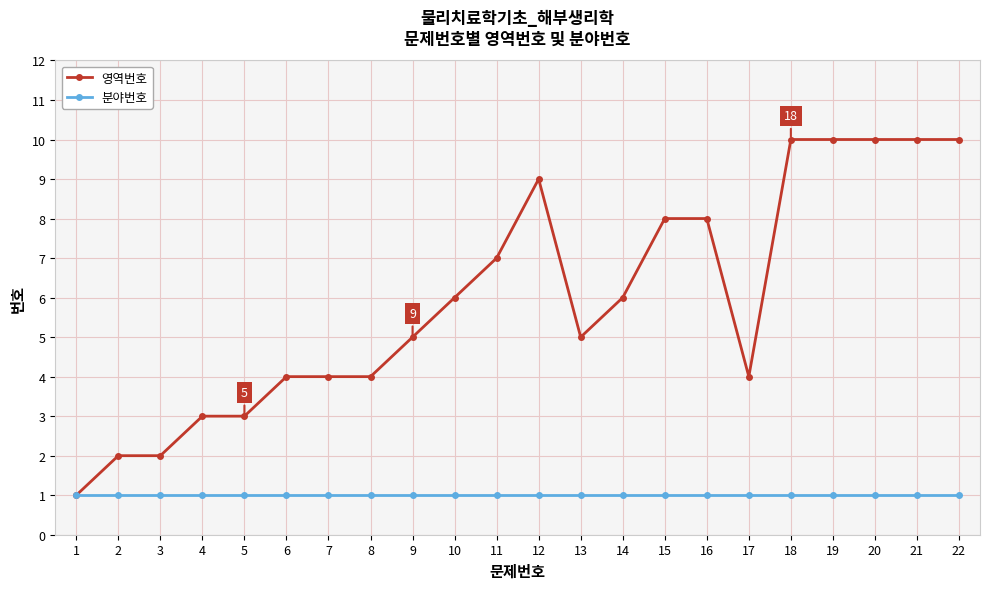

Does the chart have visible grid lines?

Yes